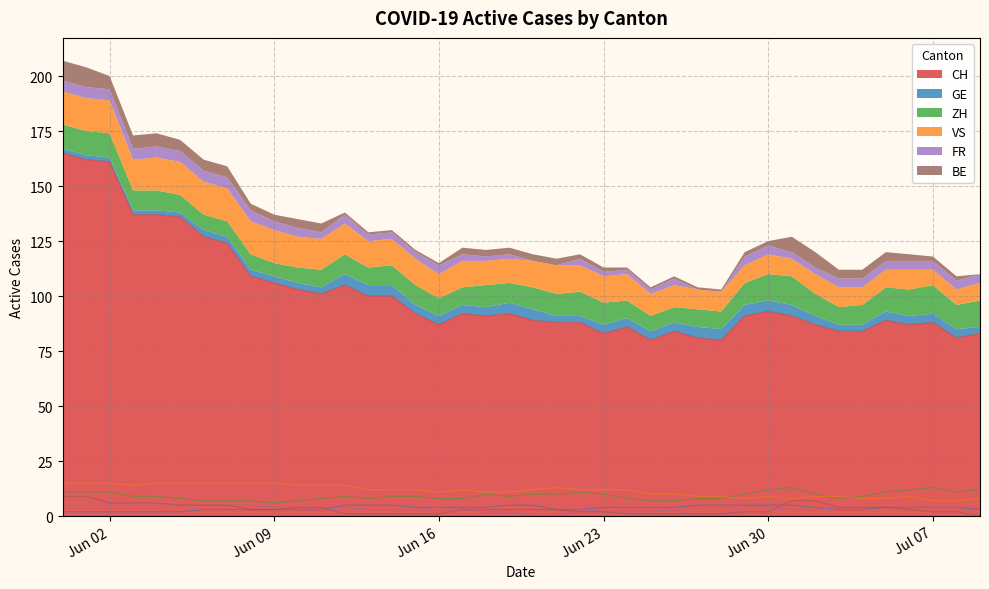

How many values in the BE series exceed 3?

15